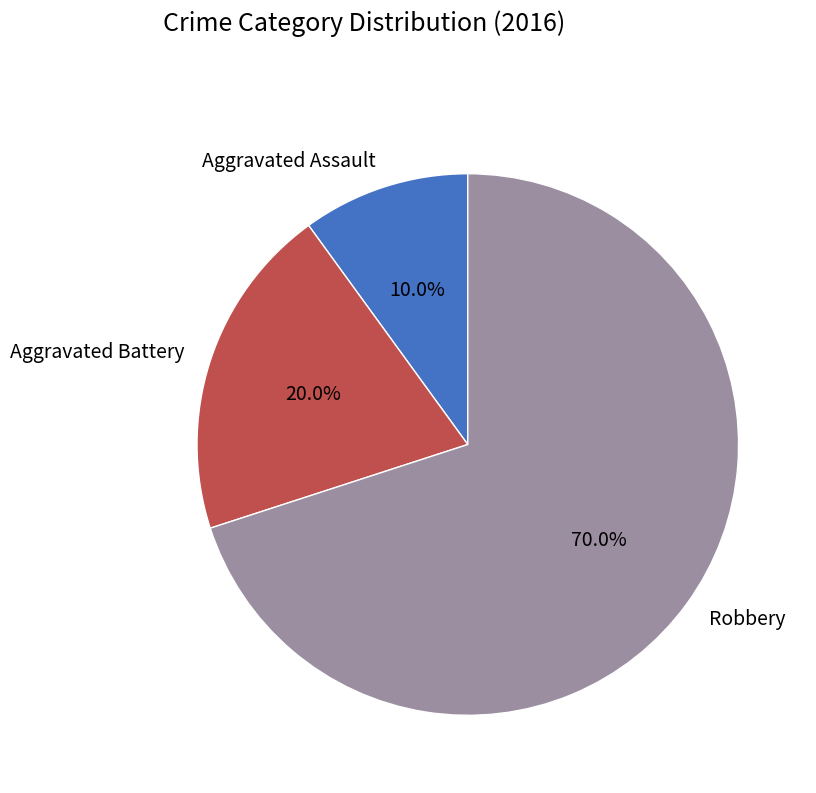

What percentage is NOT represented by Aggravated Battery?

80.0%